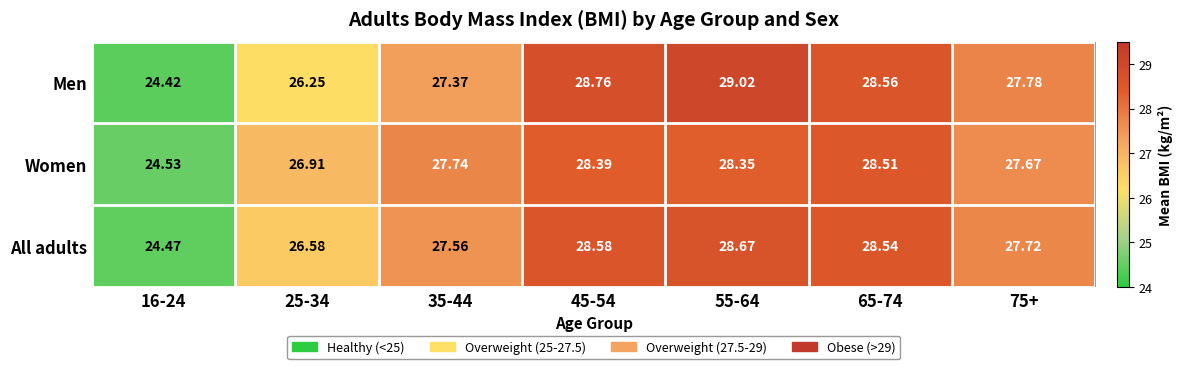

Which category has the lowest value across all series?

16-24